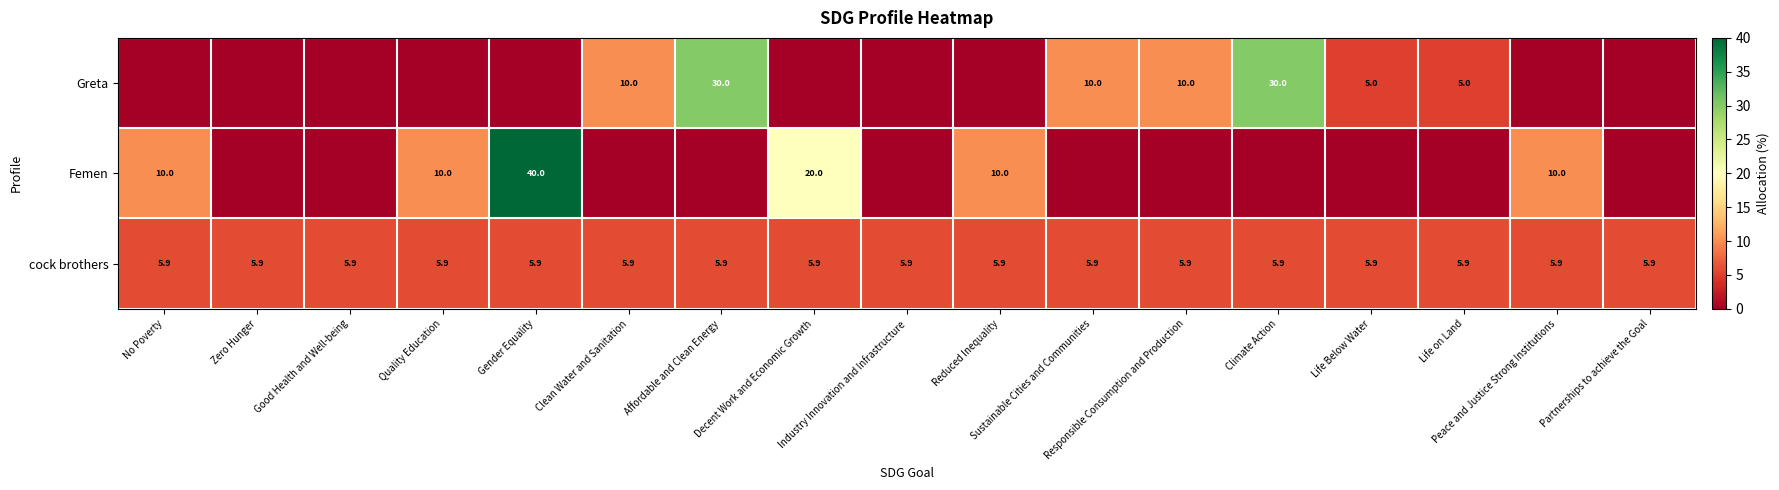

What is the sum of all cock brothers values?

100.3